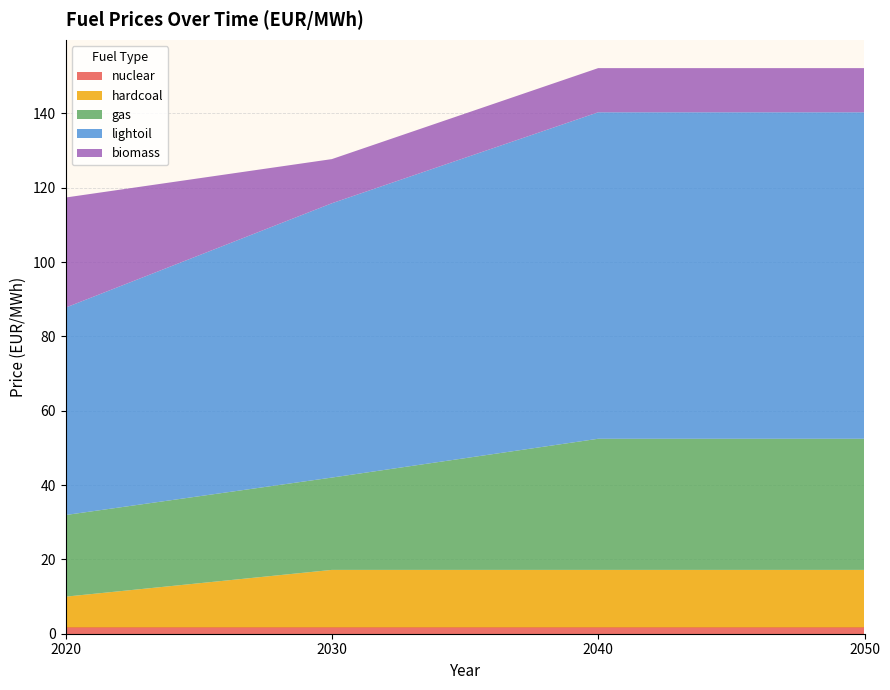

Reading left to right, extract all data points from this chart.

nuclear: 1.7	1.7	1.7	1.7
hardcoal: 8.3	15.5	15.5	15.5
gas: 22.0	24.8	35.3	35.3
lightoil: 55.8	73.8	87.8	87.8
biomass: 29.6	11.9	11.9	11.9